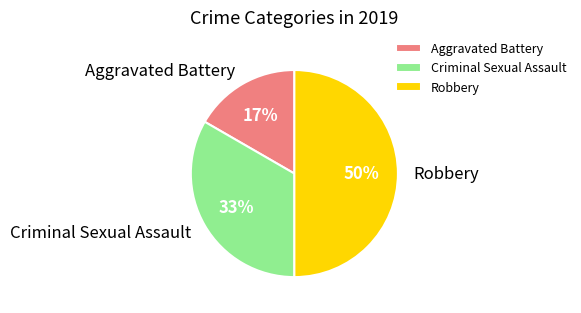

Is the sum of Criminal Sexual Assault and Robbery greater than half?

Yes